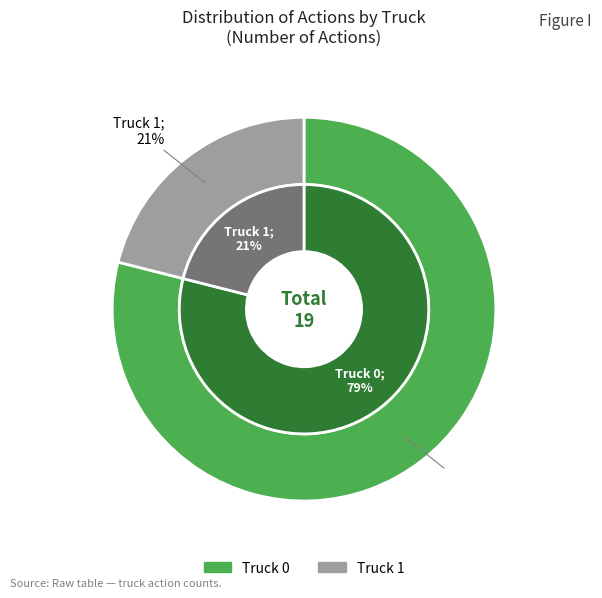

To the nearest percent, what percentage of the pie is Truck 0?

79%